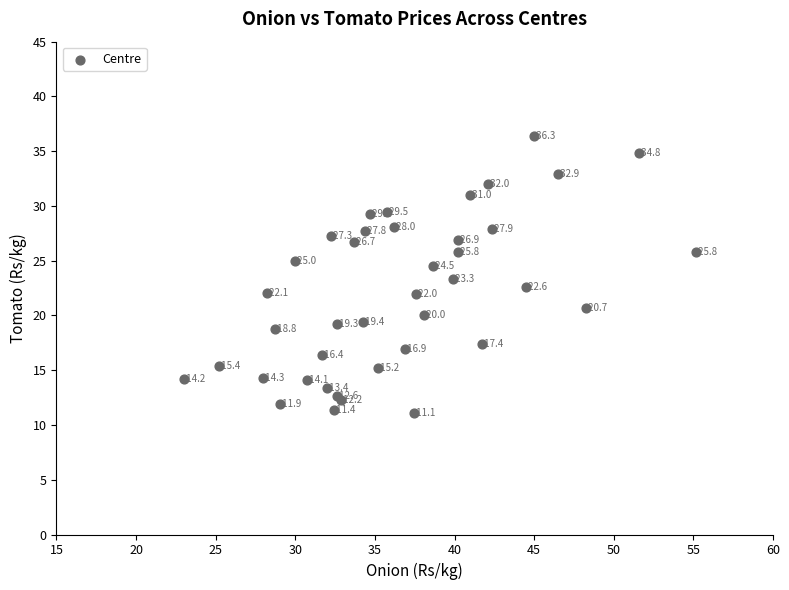

What Y value in the scatter plot is closest to 23?

23.3